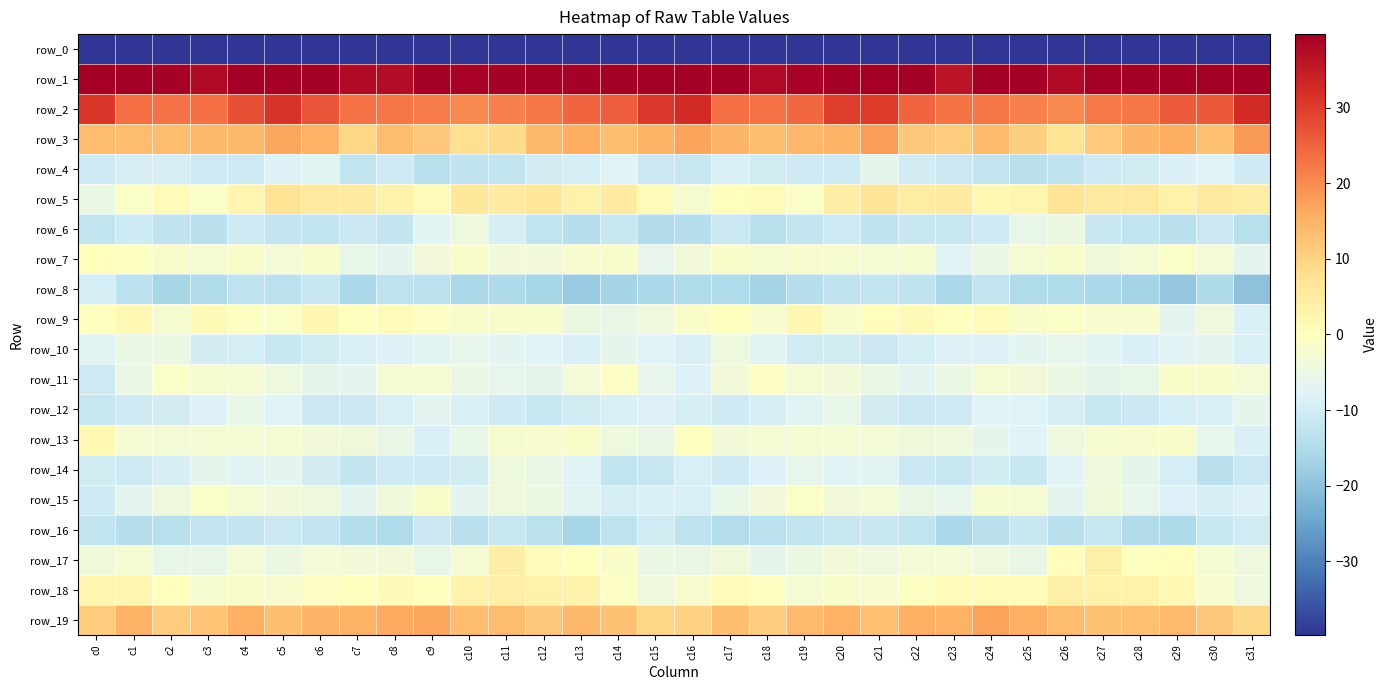

How many data points in row_18 are less than 0?

14